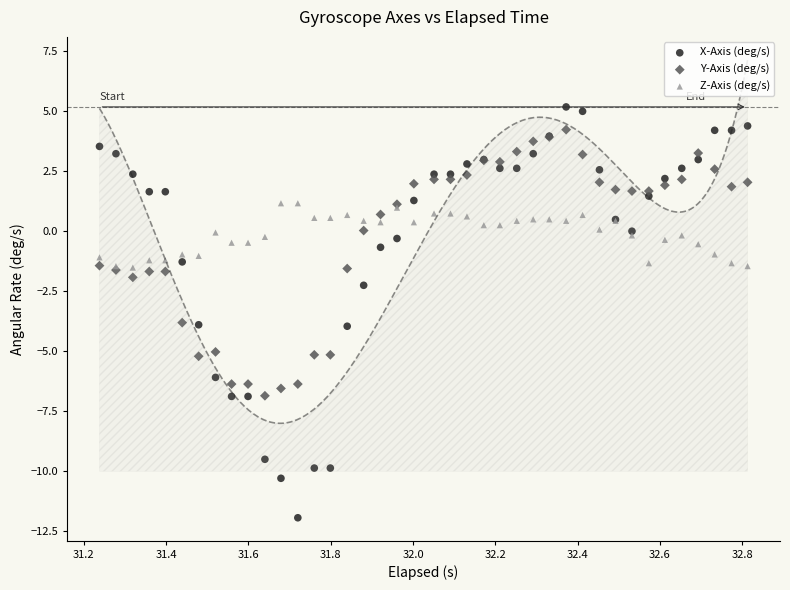

Which series has the largest Y range (max minus min)?

X-Axis (deg/s)